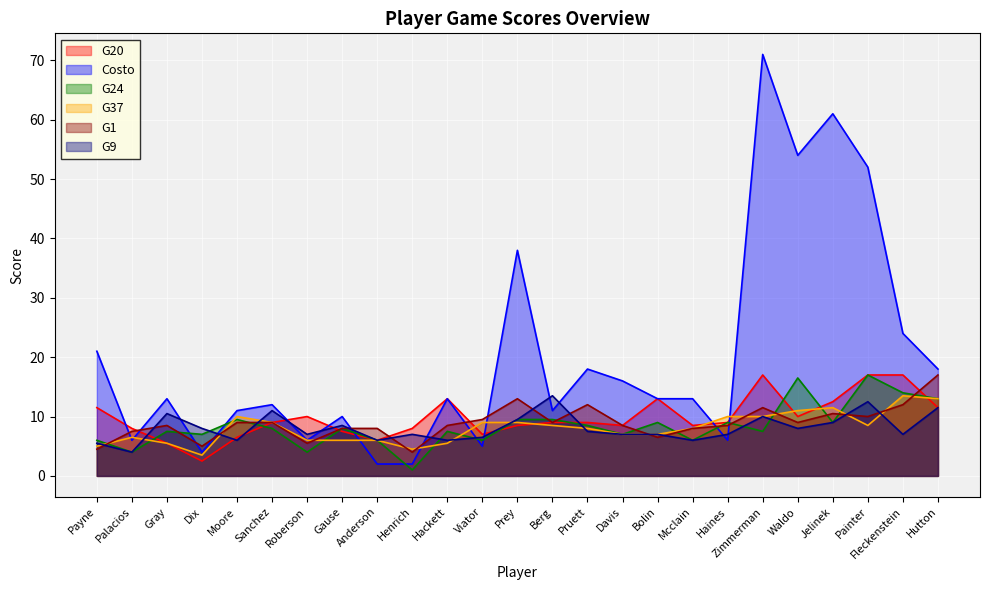

What is the difference between the G37 values at Bolin and Haines?

3.0